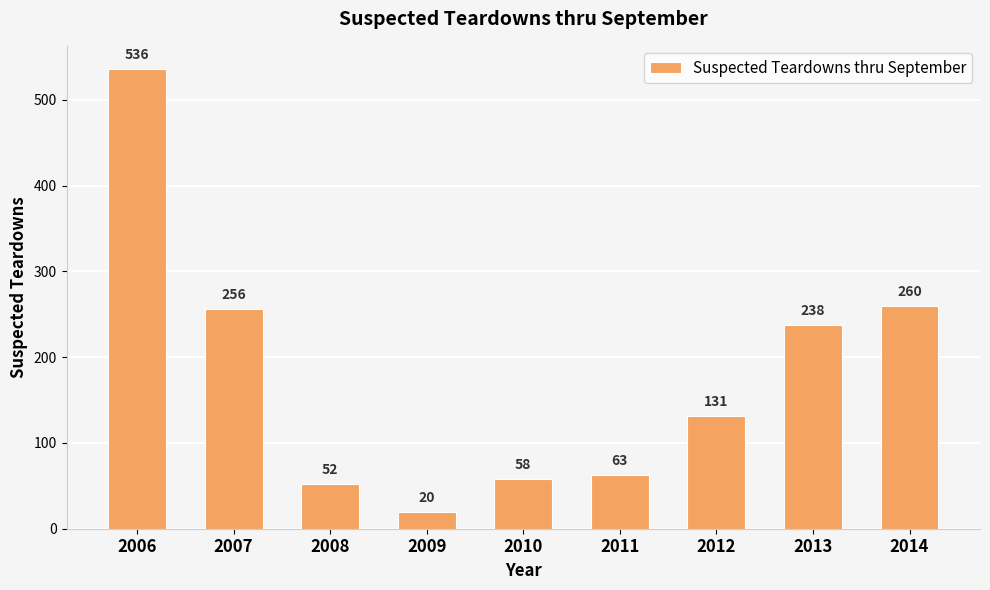

Are the bars horizontal?

No